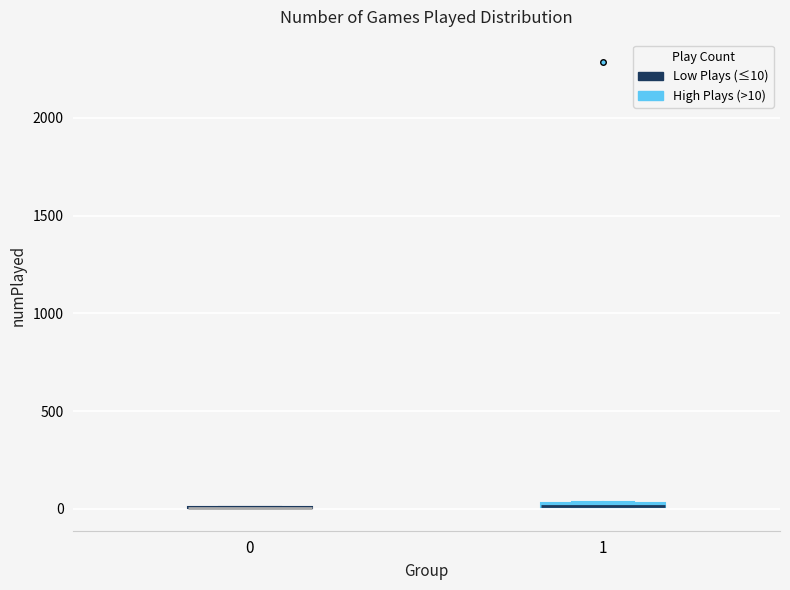

Where is the upper edge of the box at x = 1 on the y-axis? The values are not printed on the chart, so give them approximately, as read against the axis.

50